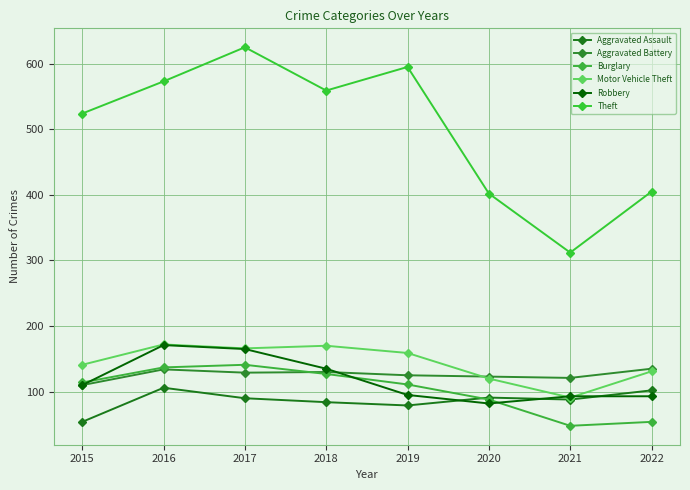

Which series has the largest range (max minus min)?

Theft